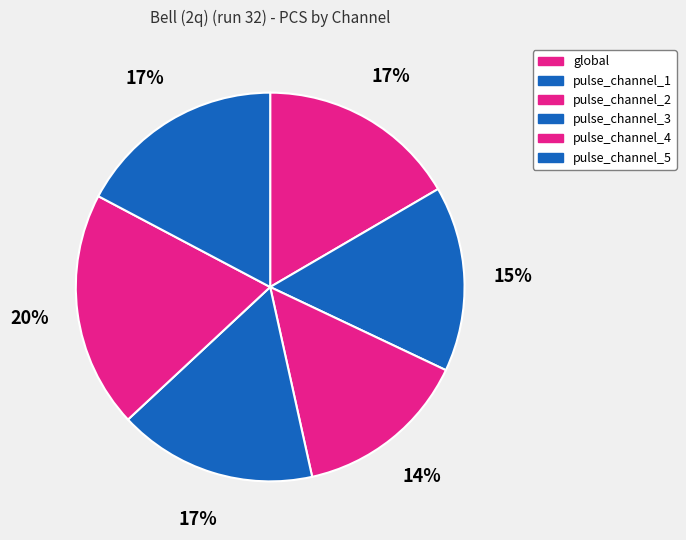

Which slice is the smallest?

pulse_channel_2